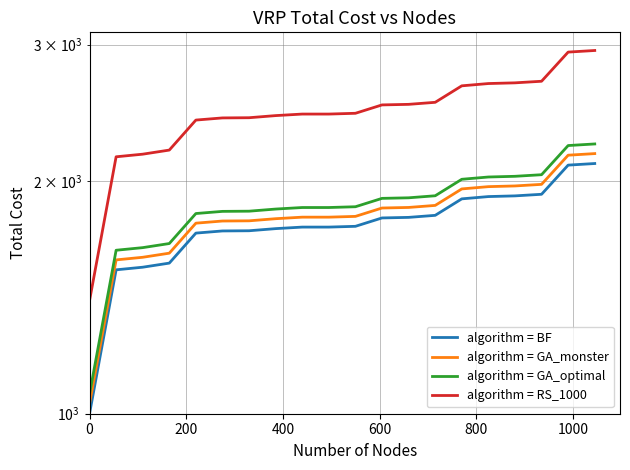

True or false: algorithm = RS_1000 and algorithm = GA_optimal intersect in this chart.

False